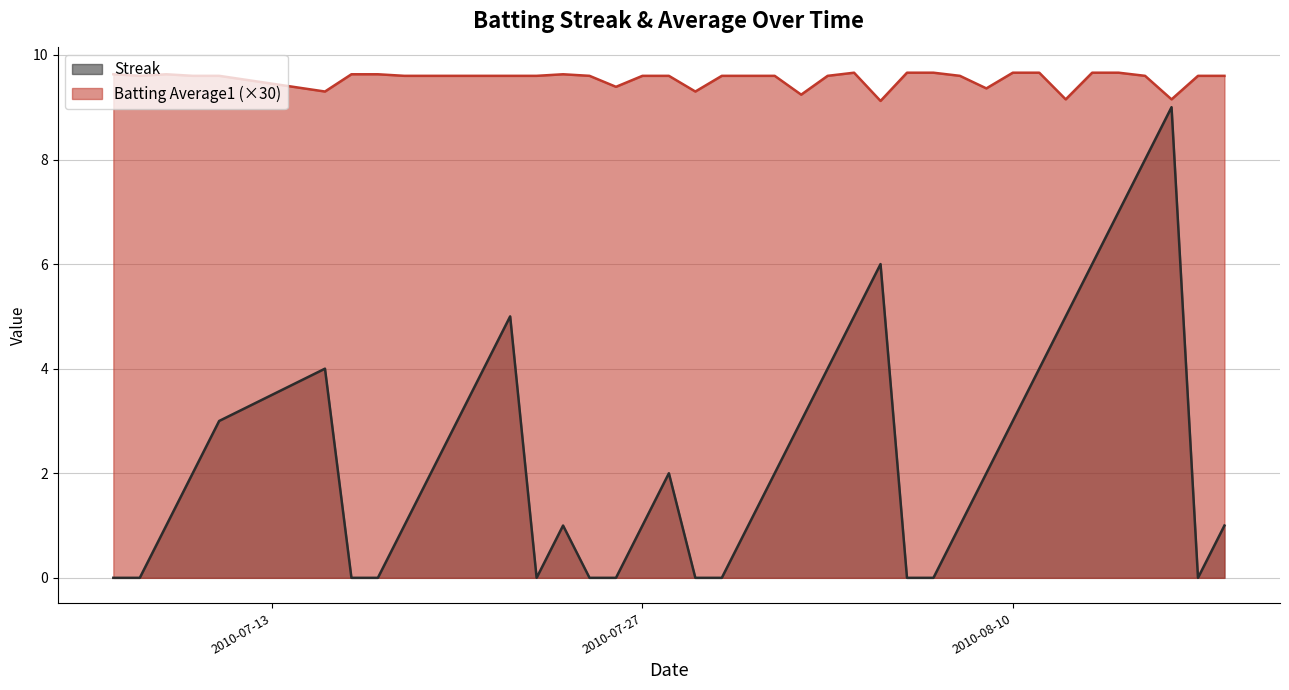

Reading left to right, extract all data points from this chart.

Streak: 0.0	0.0	1.0	2.0	3.0	4.0	0.0	0.0	1.0	2.0	3.0	4.0	5.0	0.0	1.0	0.0	0.0	1.0	2.0	0.0	0.0	1.0	2.0	3.0	4.0	5.0	6.0	0.0	0.0	1.0	2.0	3.0	4.0	5.0	6.0	7.0	8.0	9.0	0.0	1.0
Batting Average1: 9.6	9.6	9.6	9.6	9.6	9.3	9.6	9.6	9.6	9.6	9.6	9.6	9.6	9.6	9.6	9.6	9.4	9.6	9.6	9.3	9.6	9.6	9.6	9.2	9.6	9.7	9.1	9.7	9.7	9.6	9.4	9.7	9.7	9.2	9.7	9.7	9.6	9.2	9.6	9.6